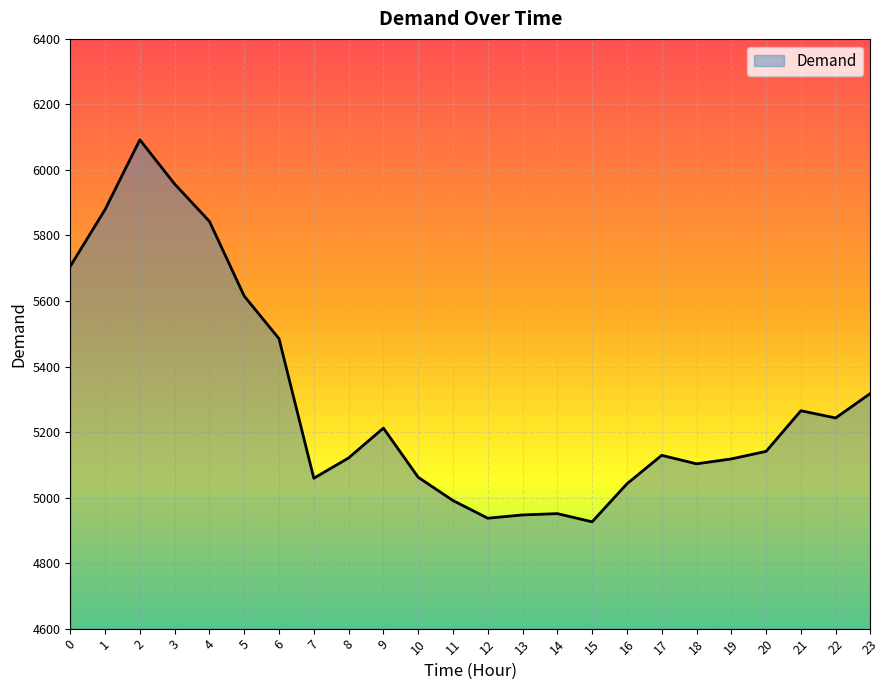

What is the greatest value displayed?

6092